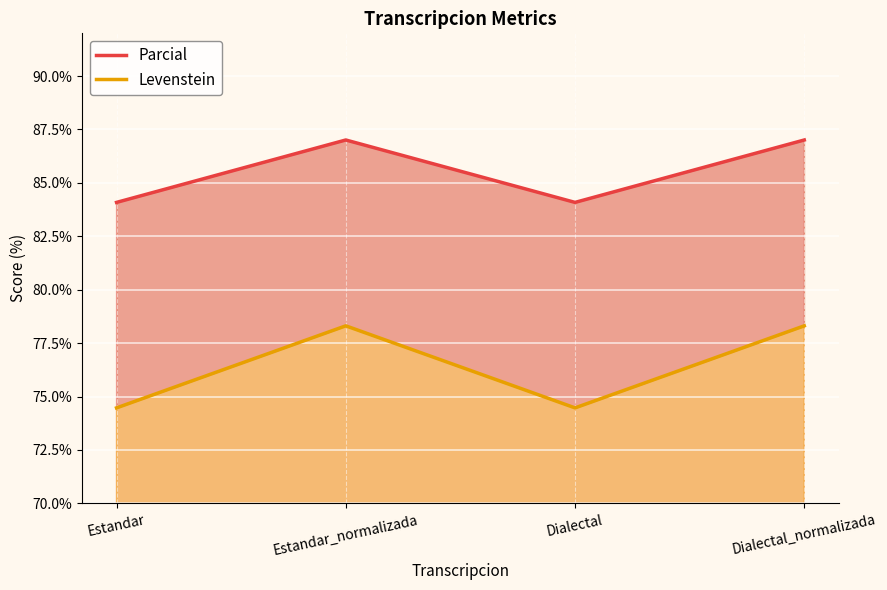

What position from the right is Dialectal?

2